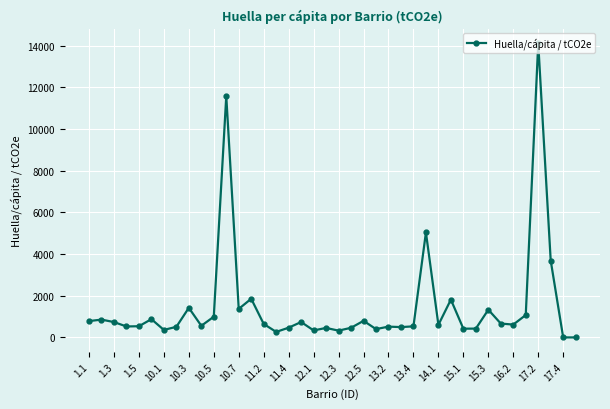

What is the value of the 12th point from the left?

11583.1